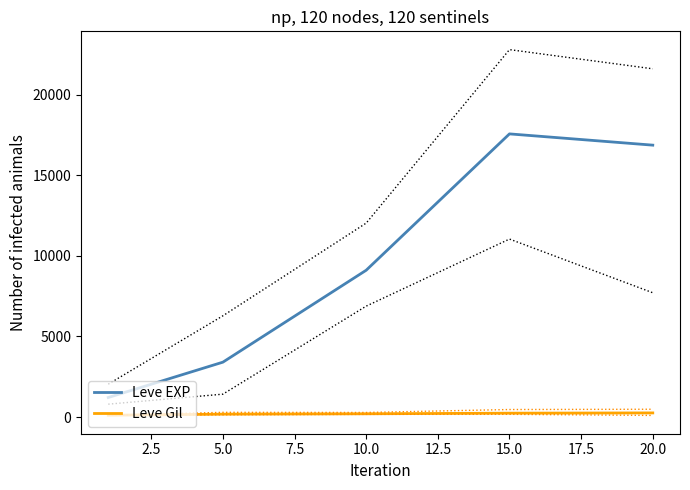

Reading left to right, what are all the values shown in this chart?

Leve EXP: 1213.3	3405.0	9106.7	17563.3	16865.0
Leve Gil: 113.3	180.0	202.8	241.3	257.0